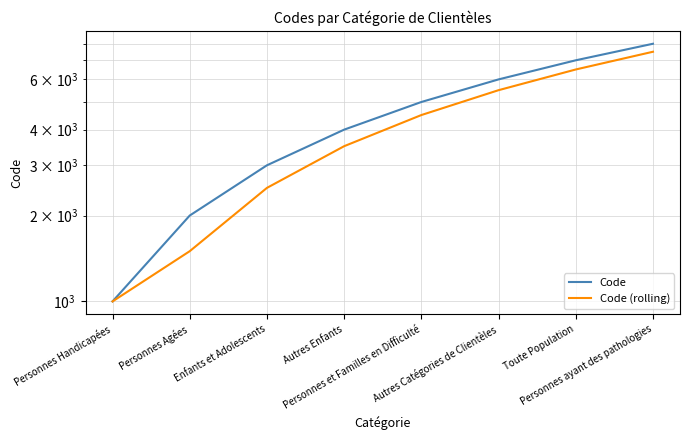

What is the average value of the Code (rolling) series?

4062